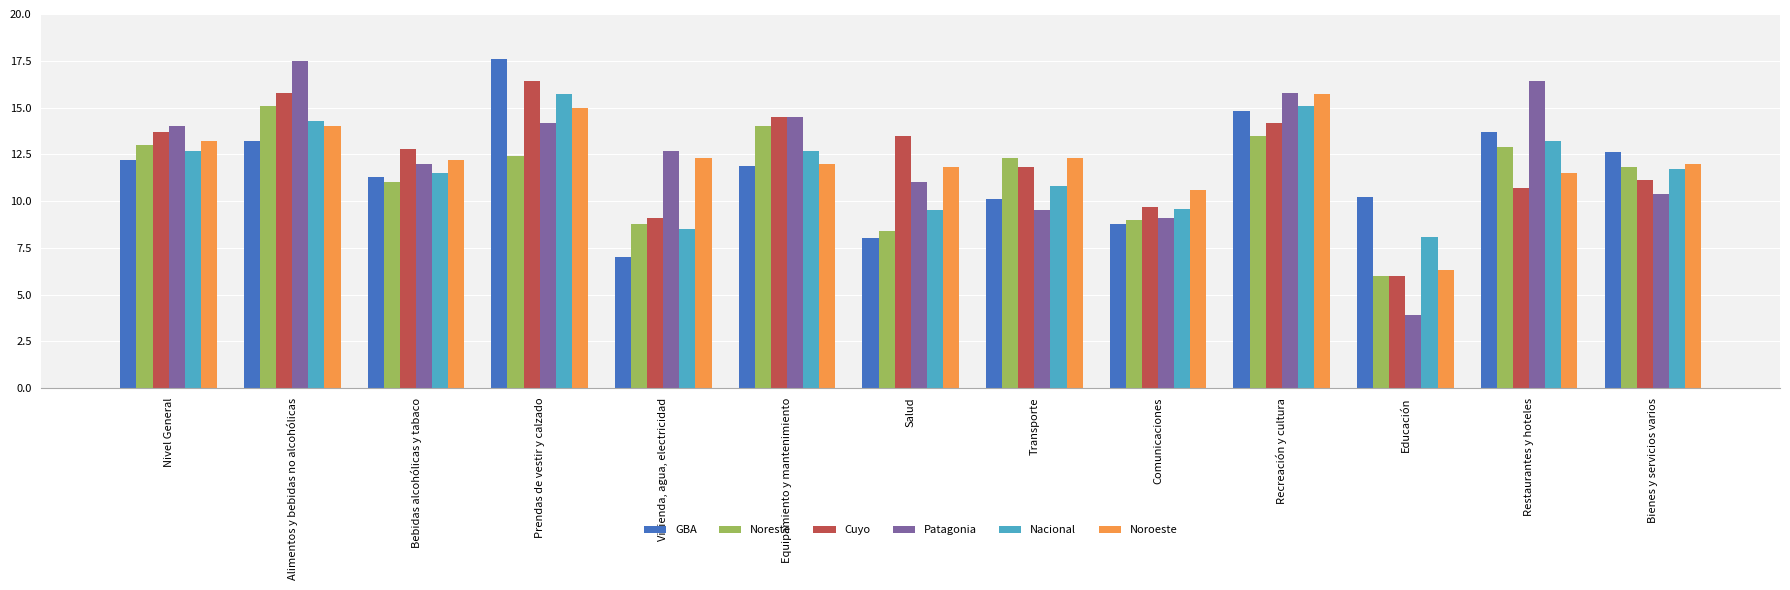

What is the difference between the second highest and minimum values in the Noroeste series?

8.7